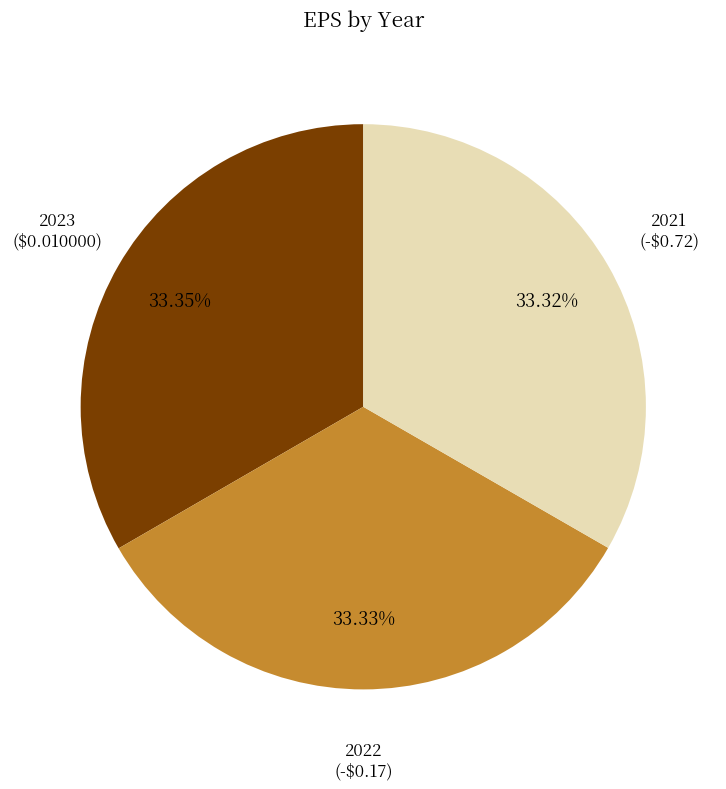

What percentage is the 2022 slice, to the nearest percent?

33%